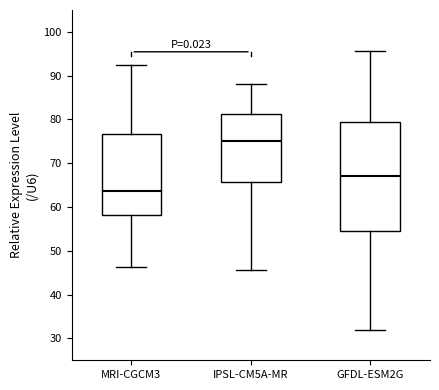

Reading left to right, transcribe this box plot: for each box, give where its median line is, the range the box spans, and where its two whiskers end, as read against the y-axis. The values are not printed on the chart, so give them approximately, as read against the axis.

MRI-CGCM3: median 64, box 58 to 77, whiskers 46 to 92
IPSL-CM5A-MR: median 75, box 66 to 81, whiskers 46 to 88
GFDL-ESM2G: median 67, box 54 to 79, whiskers 32 to 96